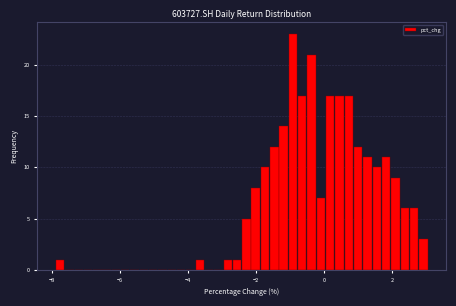

Around what value on the x-axis is the tallest bar? Give the approximate position of its centre, as read against the axis.

-1.0